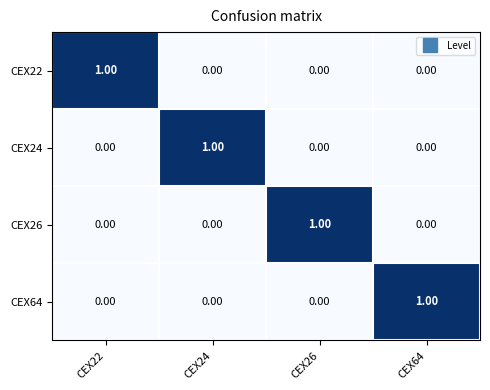

At how many categories does at least one series exceed 0?

4